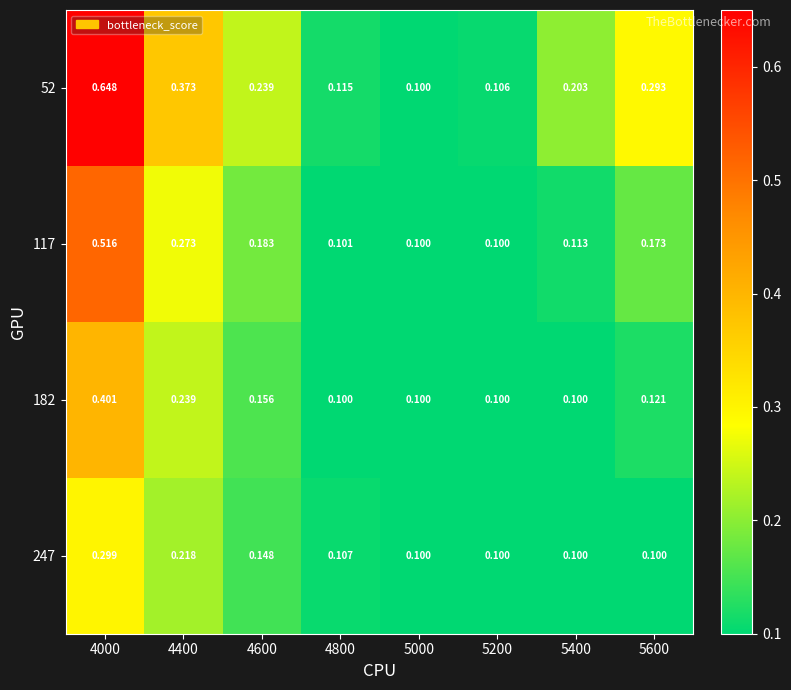

Rank the series at 4400 from lowest to highest value.

247, 182, 117, 52